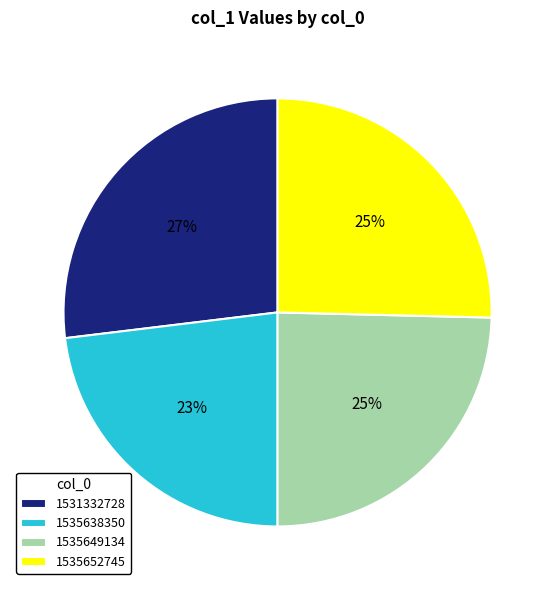

The 1535649134 slice represents 25% of the pie. True or false?

True